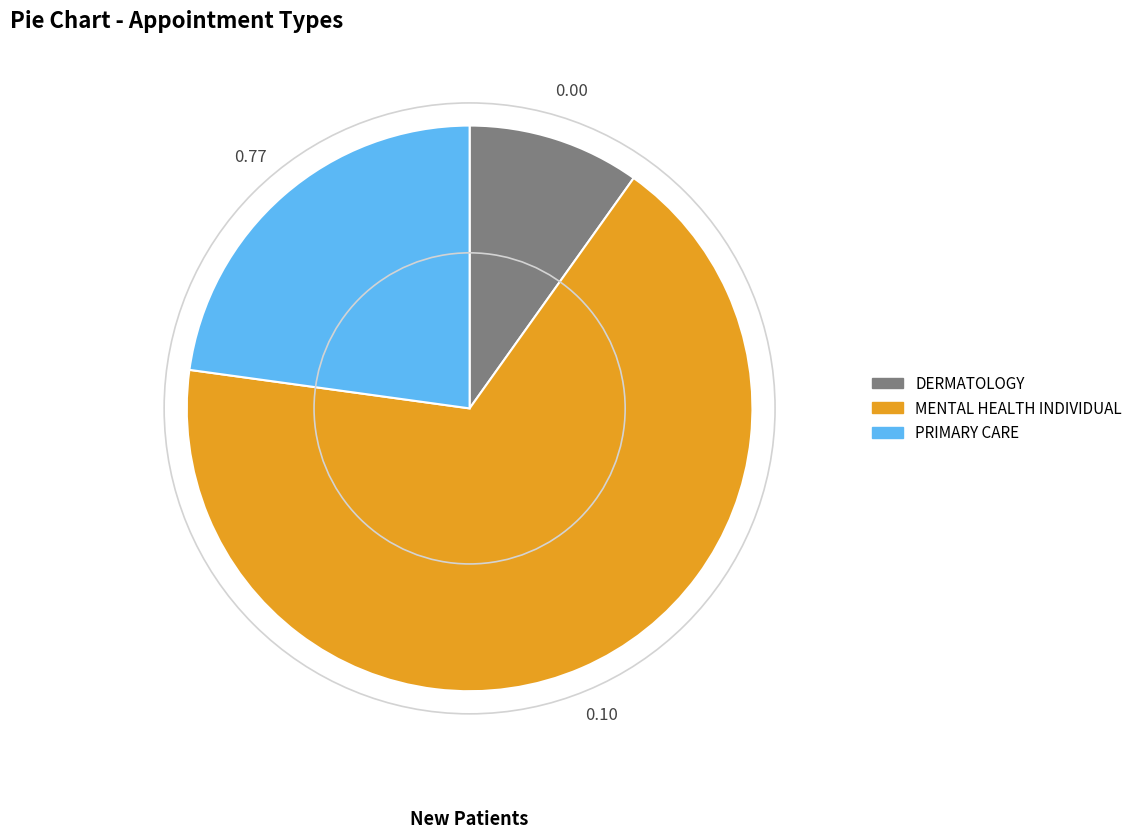

Is it true that MENTAL HEALTH INDIVIDUAL is 55% of the pie?

False